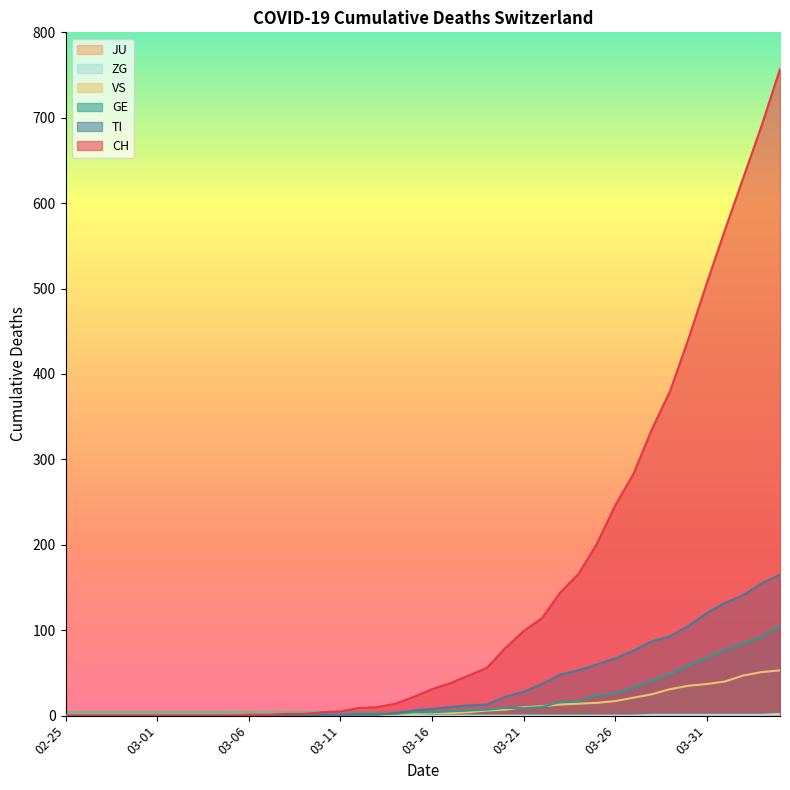

The GE series shows -35 at 2020-02-25. True or false?

False